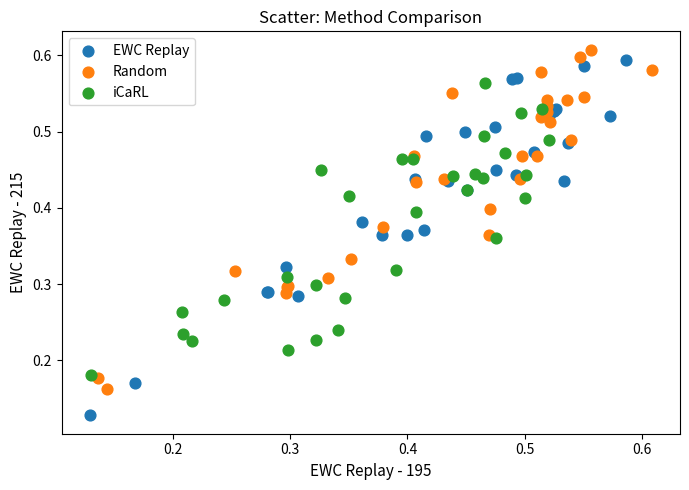

Which series contains the lowest Y value?

EWC Replay